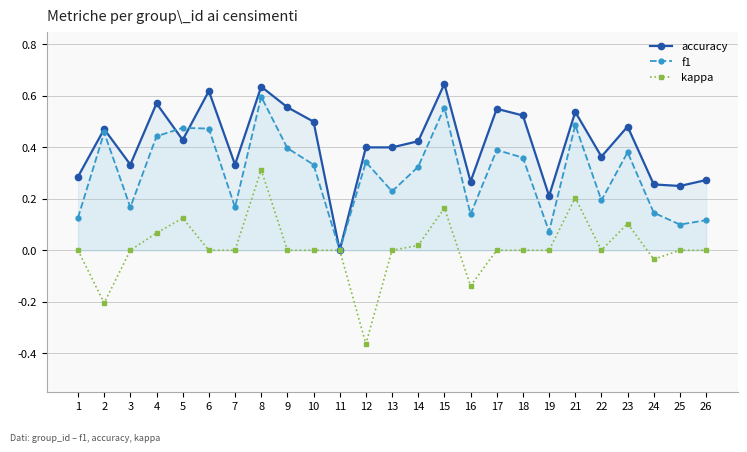

Rank the series by their average value, from highest to lowest.

accuracy, f1, kappa